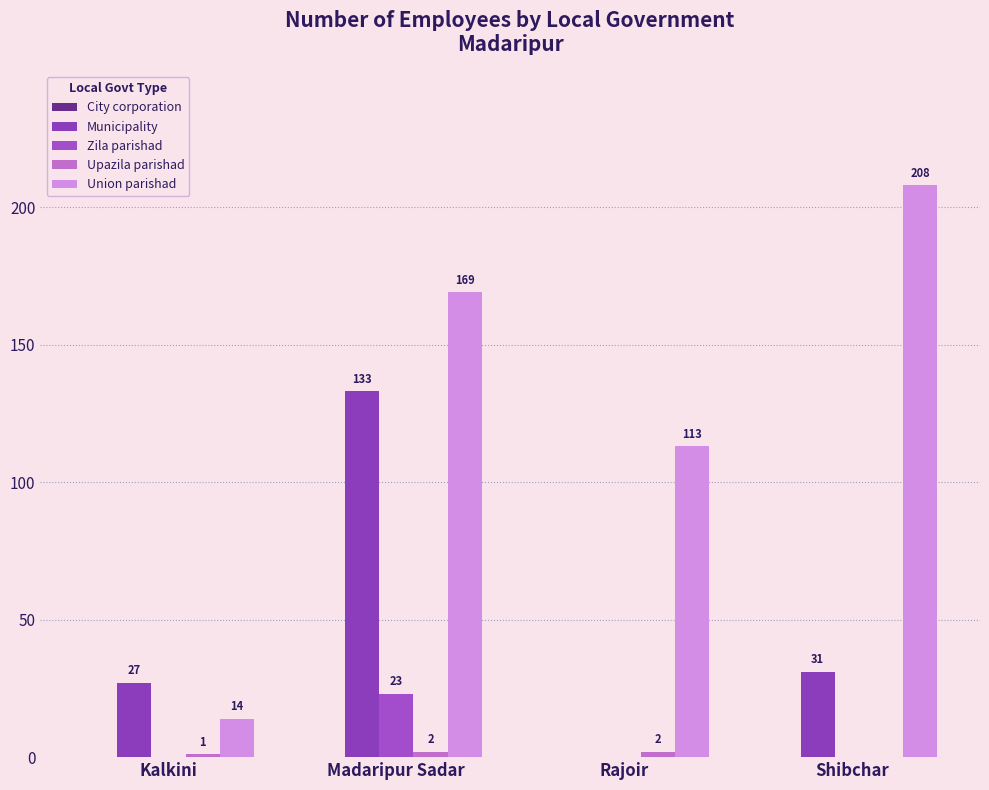

Does the chart contain stacked bars?

No